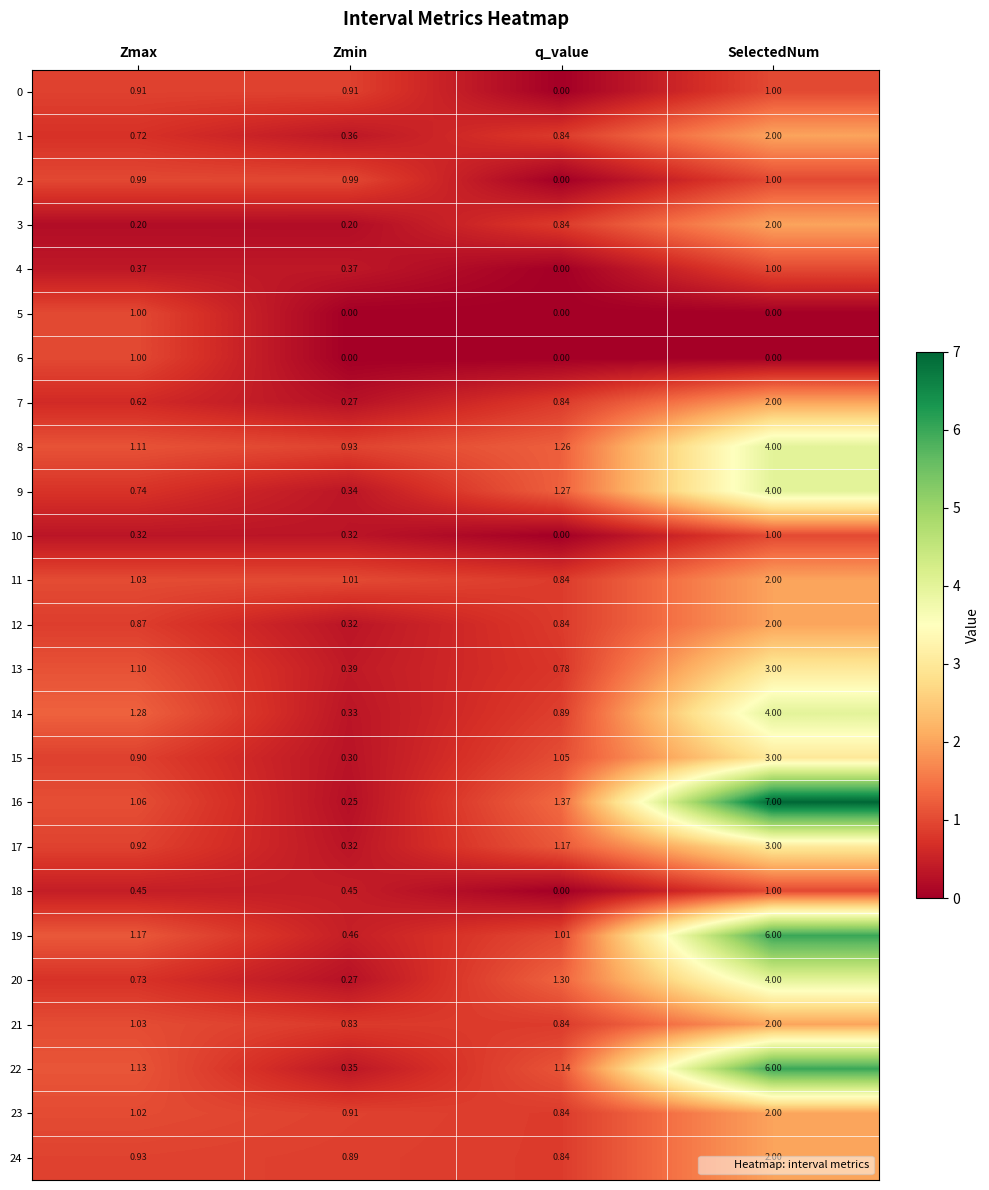

Where is 22 nearest to the value 3?

q_value